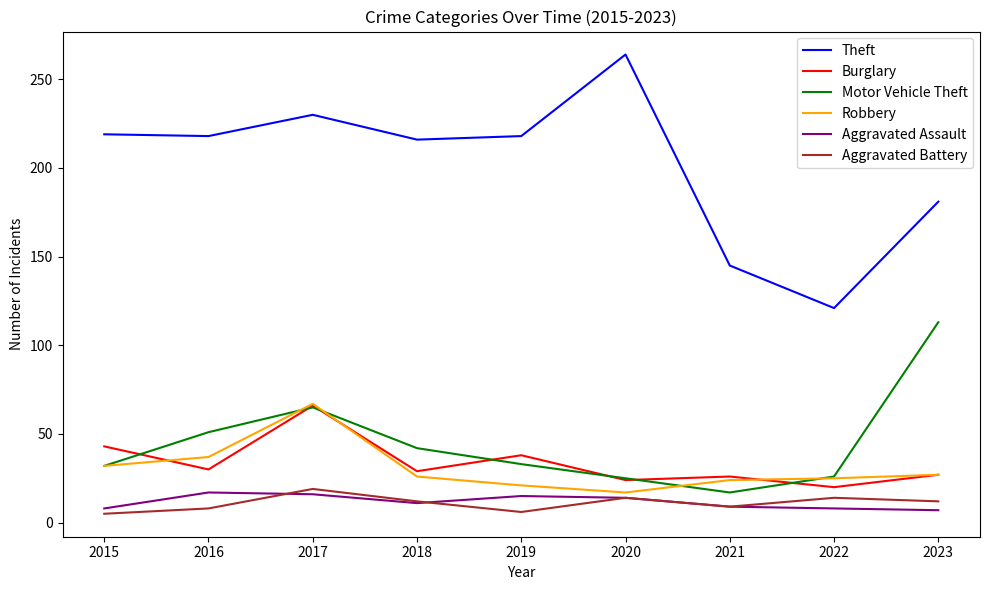

What is the average value of the Motor Vehicle Theft series?

45